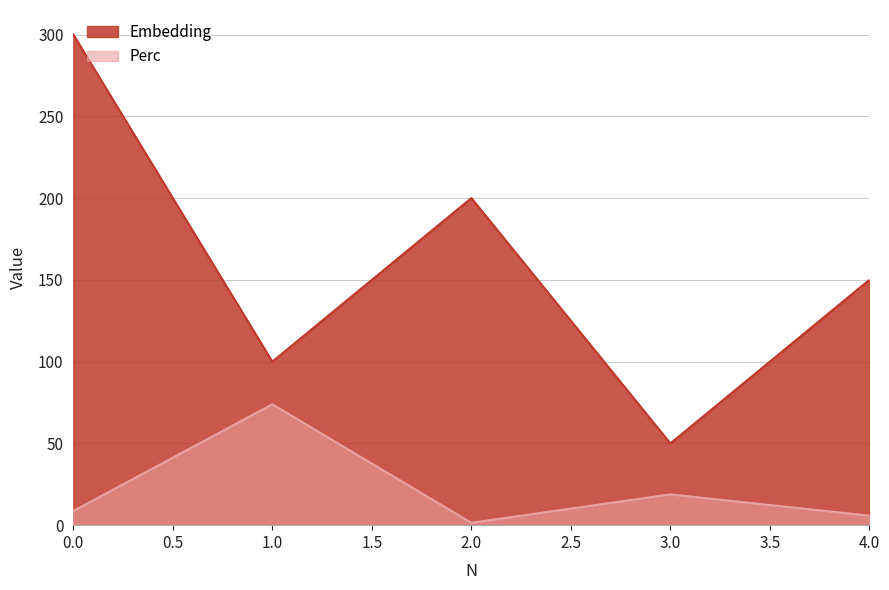

Is it true that Perc equals 13.2 at 0?

False